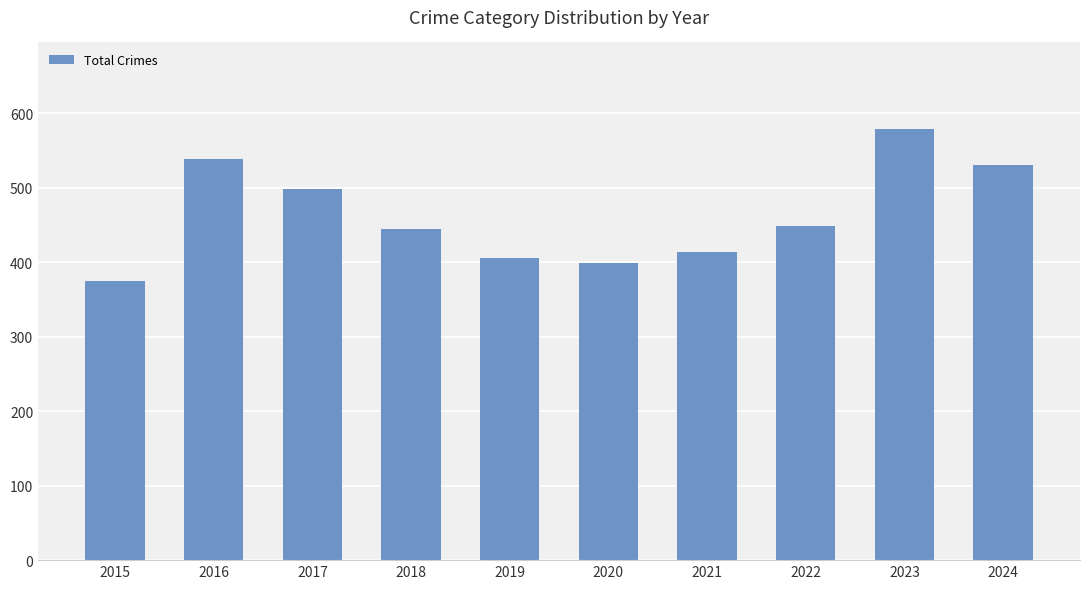

What is the sum of the values at 2015 and 2016?

913